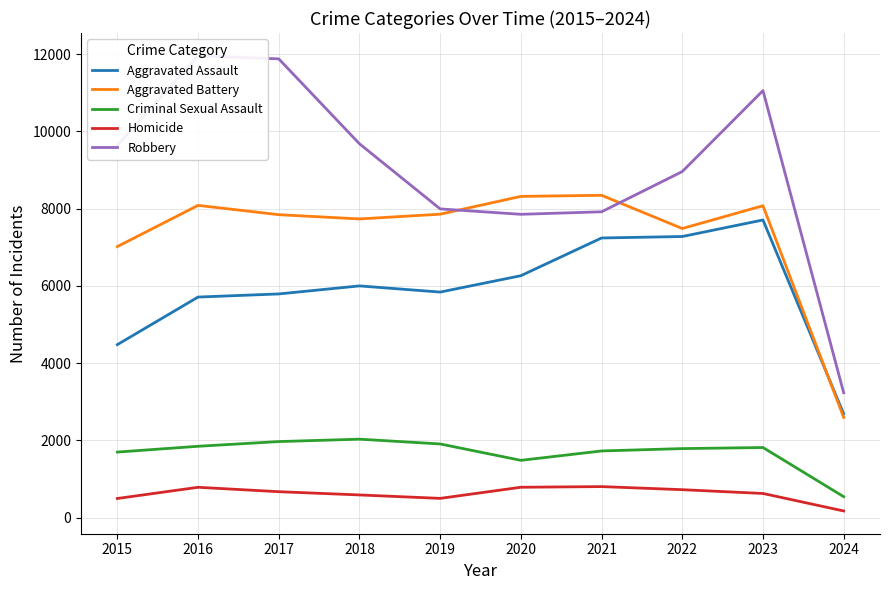

True or false: Aggravated Assault and Robbery intersect in this chart.

False